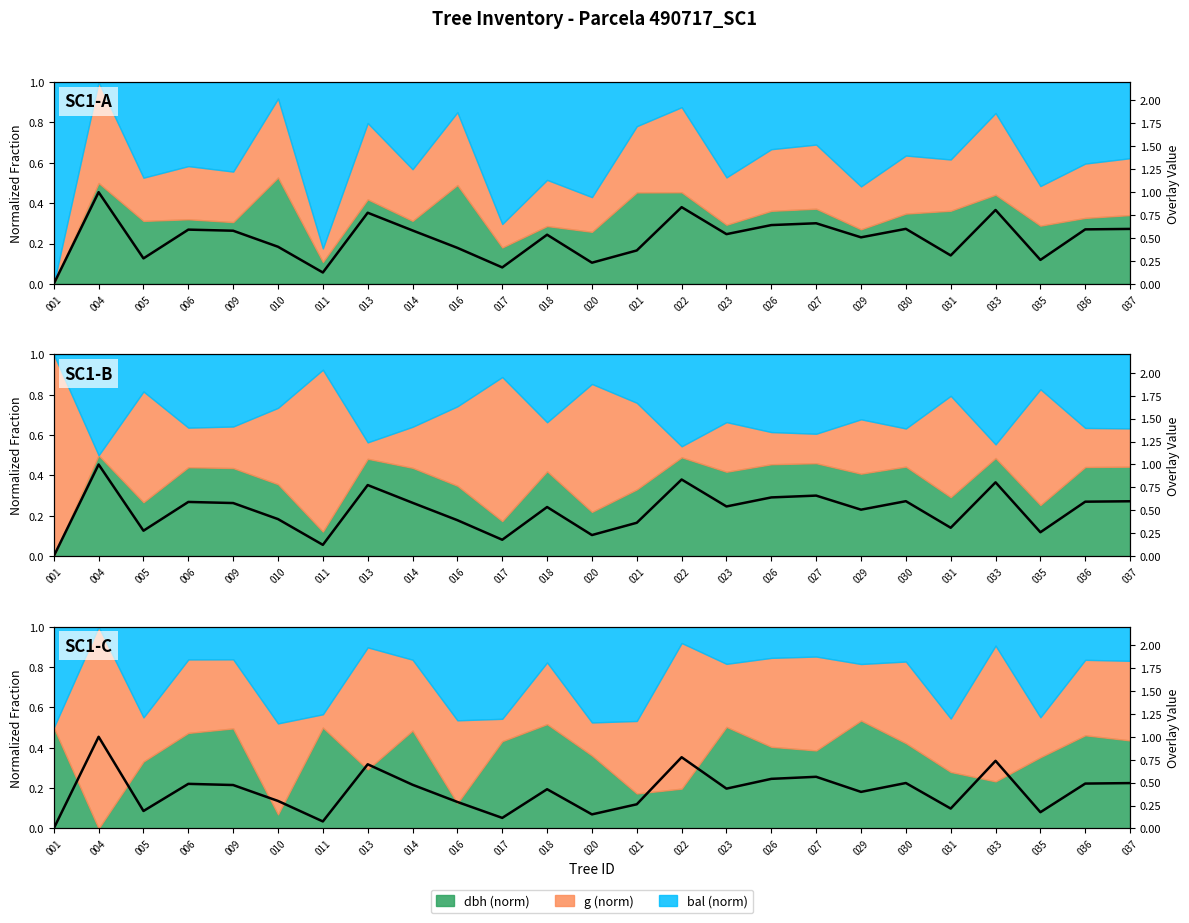

Rank the categories by value from highest to lowest.

004, 022, 033, 013, 027, 026, 030, 037, 036, 006, 014, 009, 023, 018, 029, 010, 016, 021, 031, 005, 035, 020, 017, 011, 001